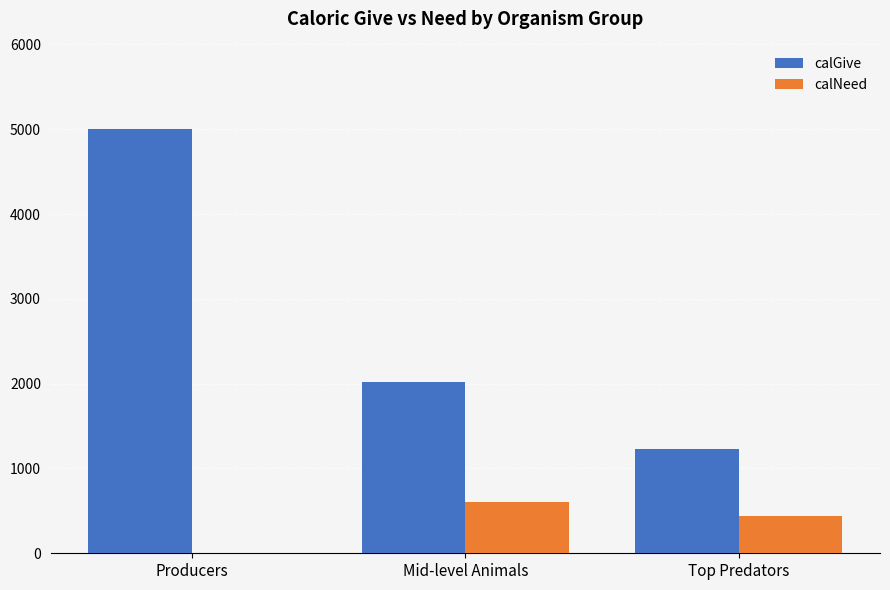

Which category has the highest value across all series?

Producers